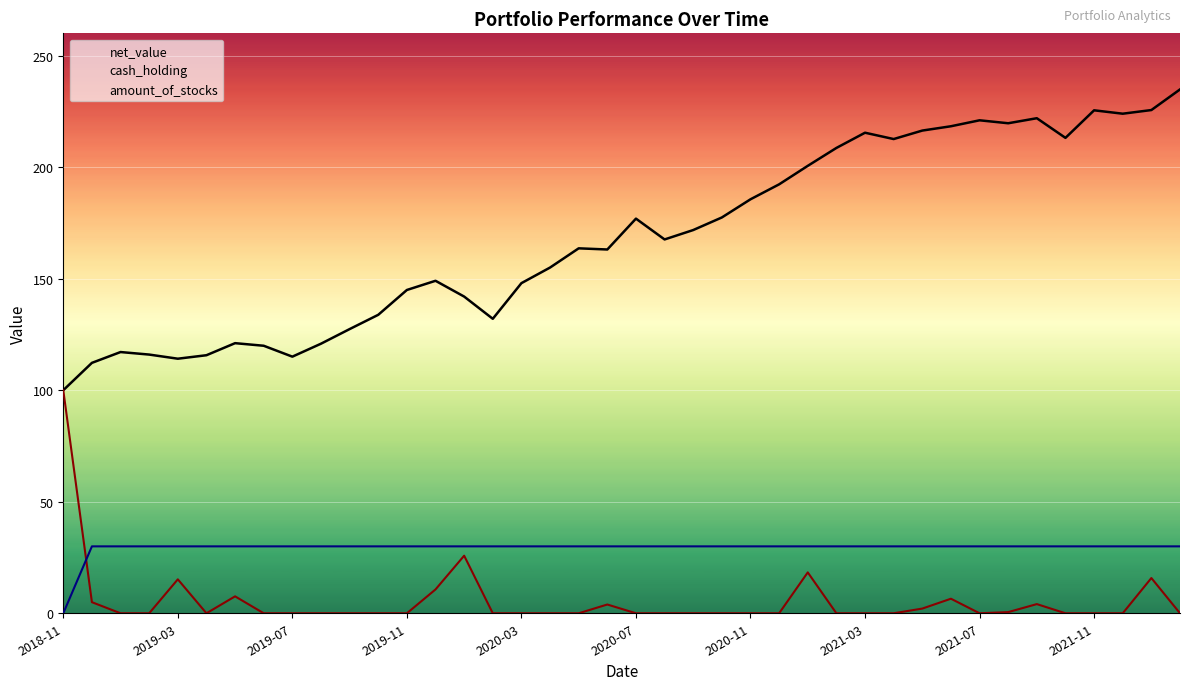

True or false: cash_holding has a value of 39.4 at 29.

False